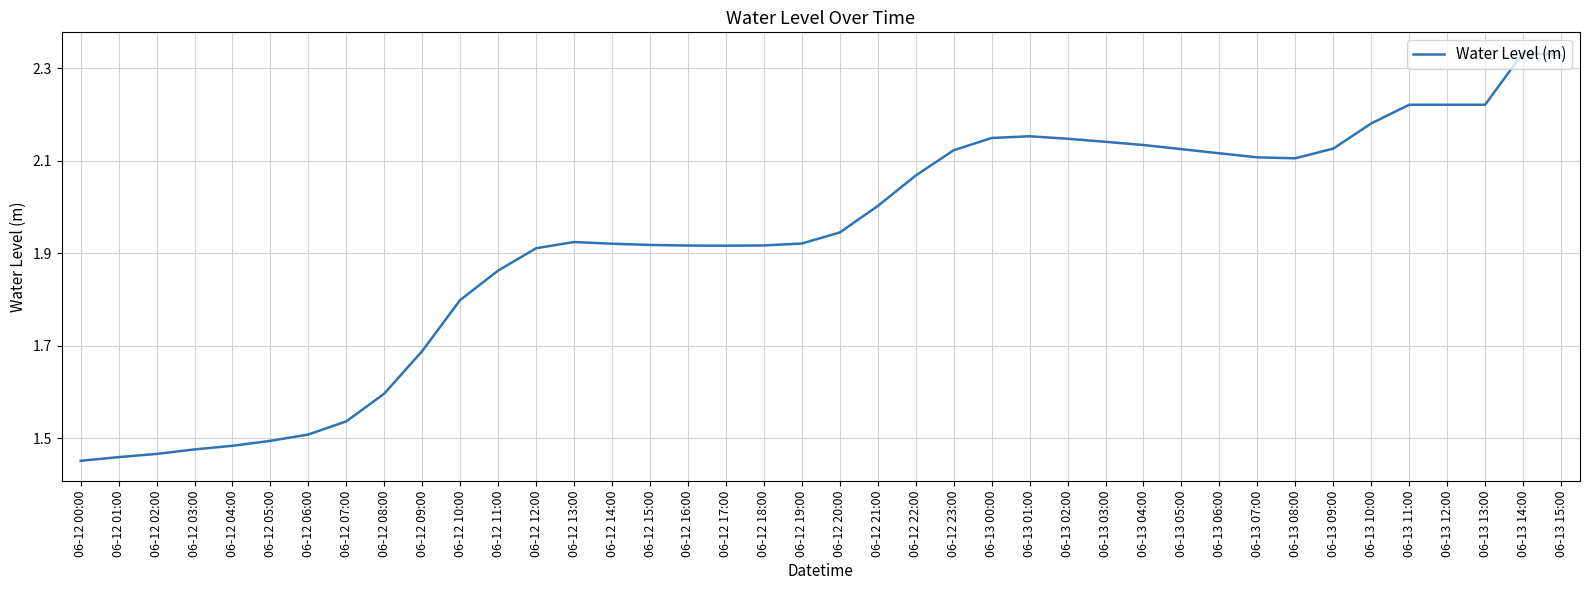

What position from the left is 06-13 14:00?

39